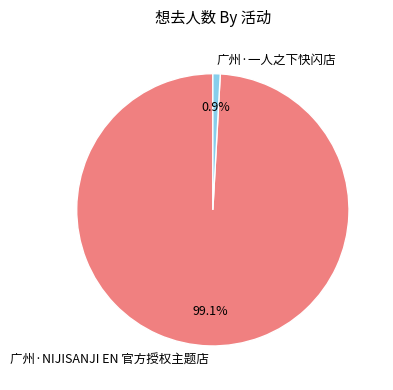

Which slice is the smallest?

广州·一人之下快闪店